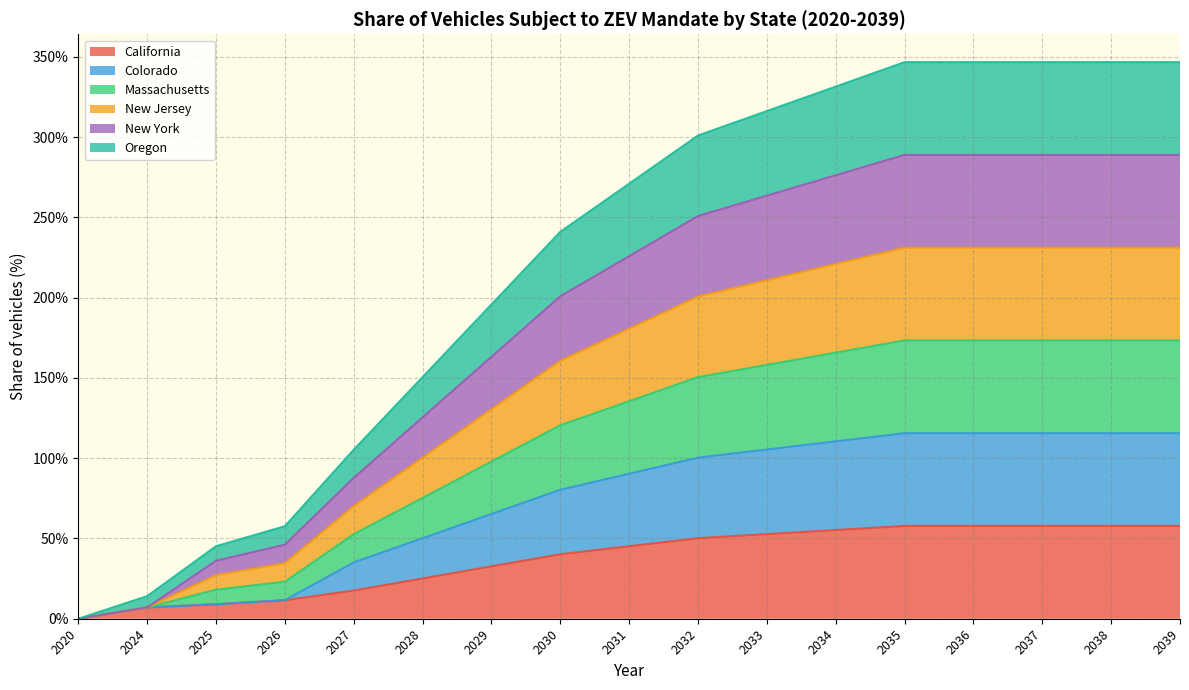

Is the value of Oregon at 2029 greater than the value of Massachusetts at 2031?

No